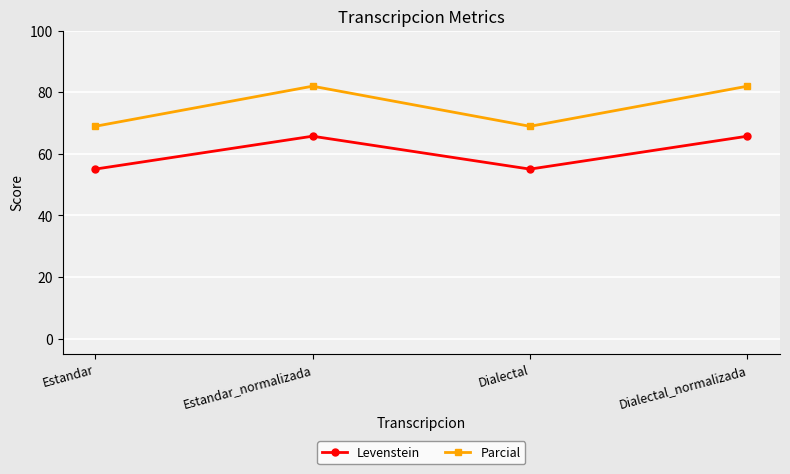

How many data points in Levenstein are above 65?

2